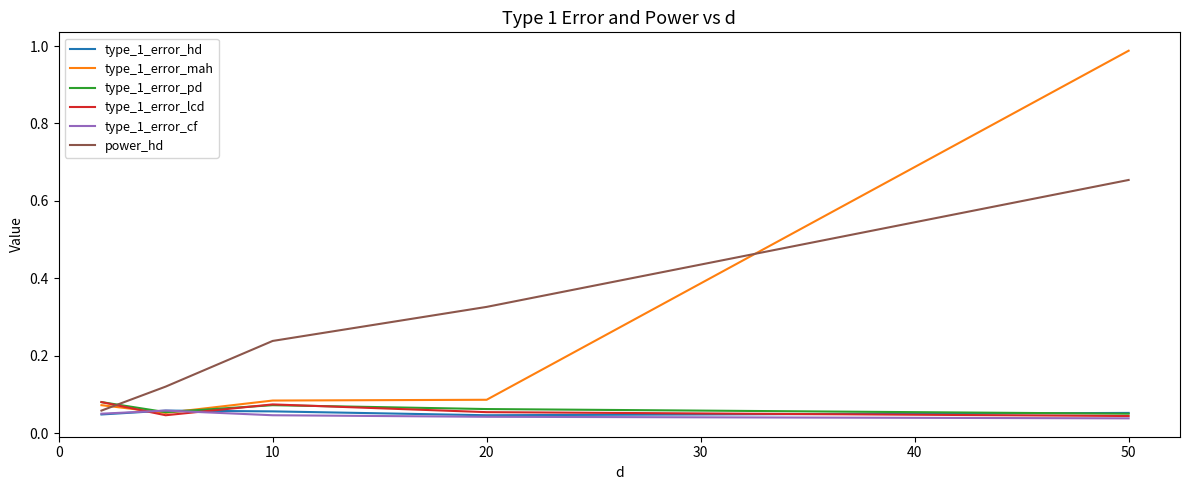

Which series has the widest spread of values?

type_1_error_mah